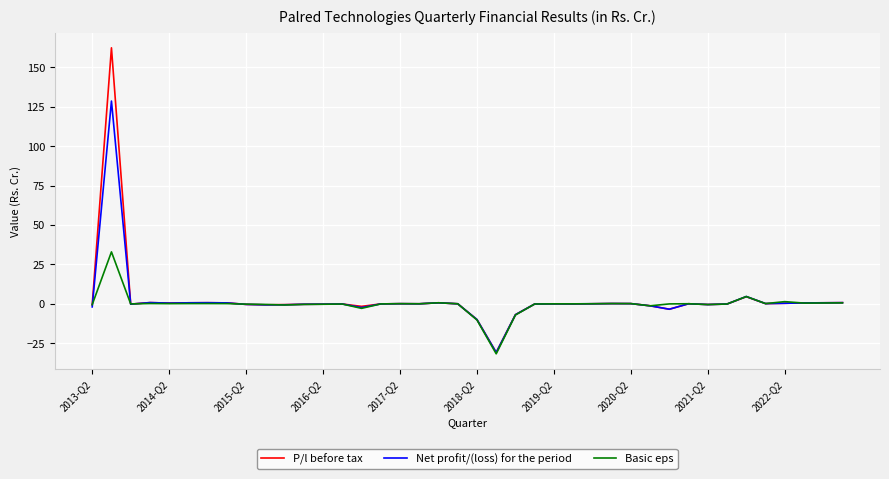

Which series has the widest spread of values?

P/l before tax